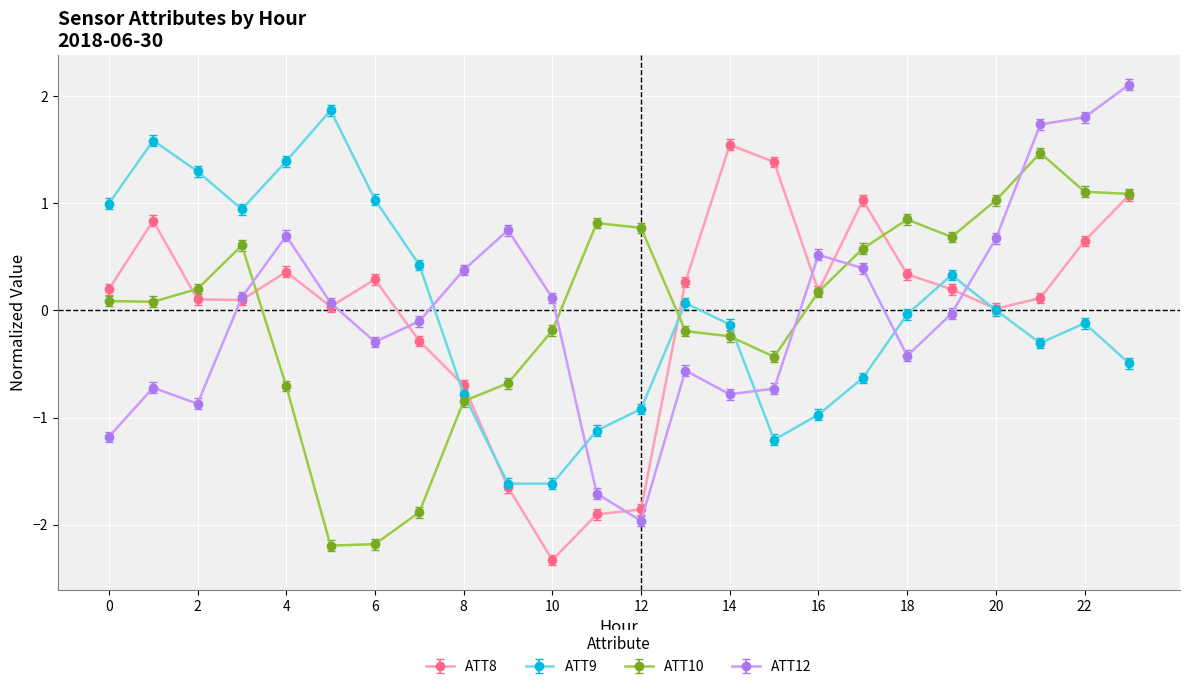

True or false: ATT12 has more than 0 points higher than both neighbors.

True